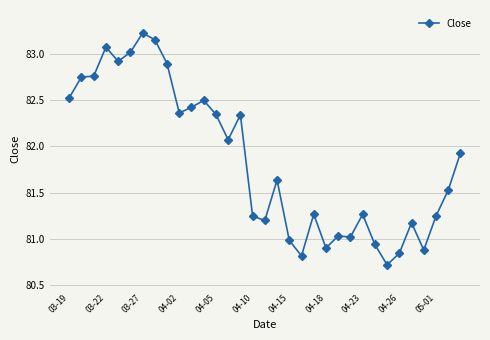

What is the smallest value displayed?

80.7